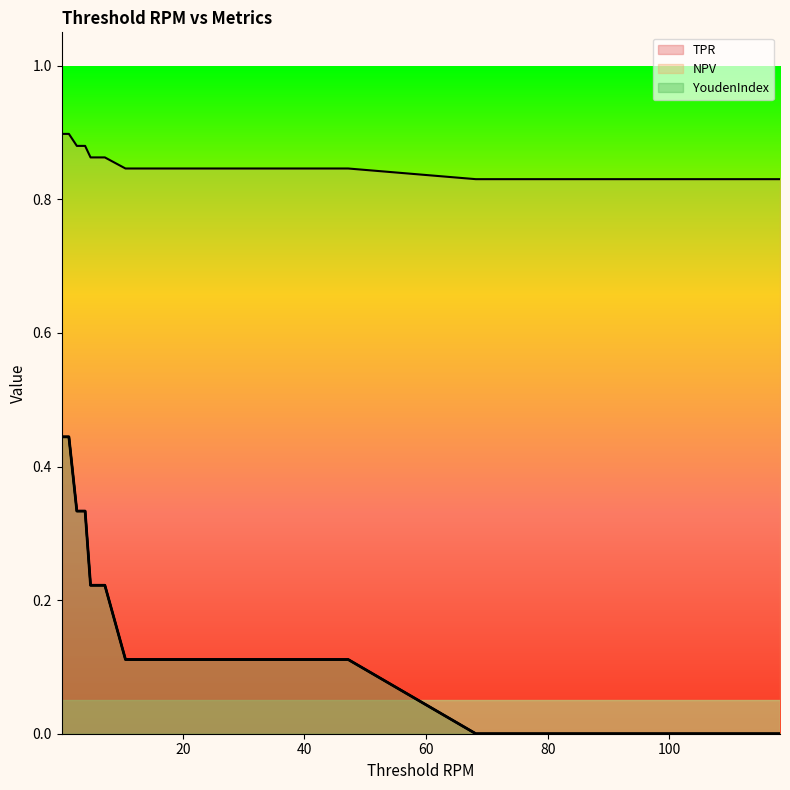

What is the value of the YoudenIndex point at the 11th from the left?

0.2